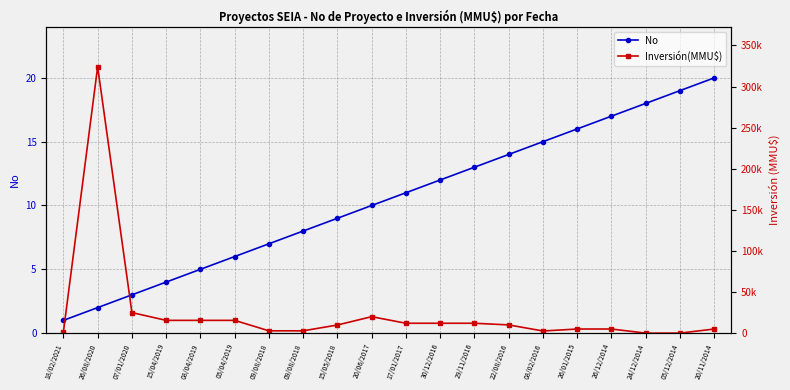

Does the chart have visible grid lines?

Yes